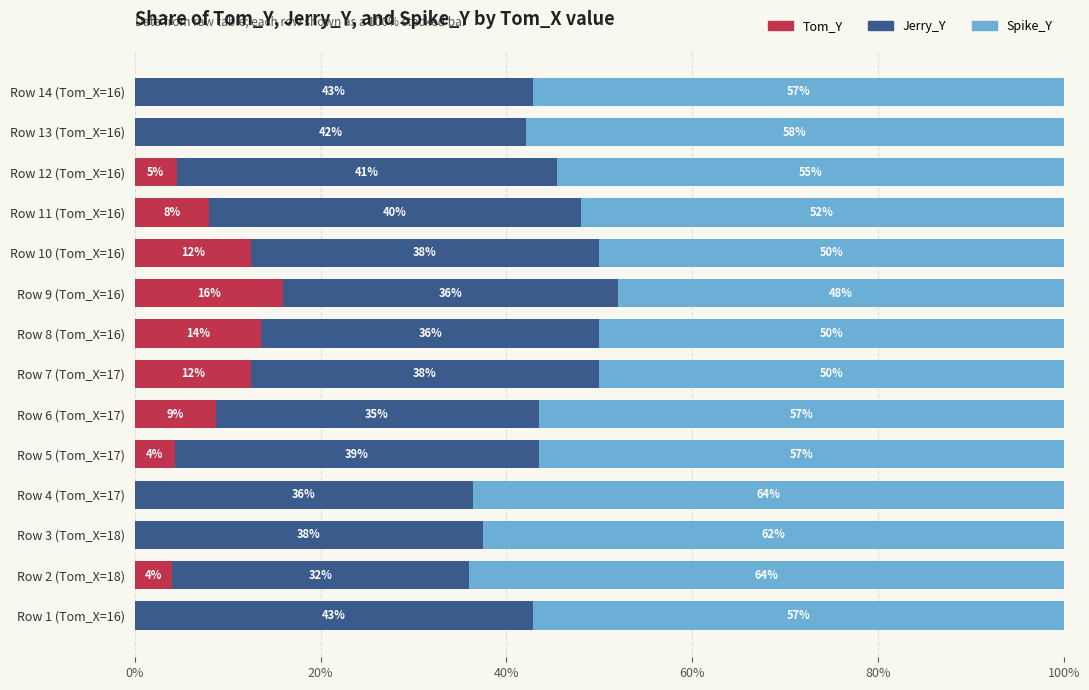

Which category has the highest value in the Tom_Y series?

Row 9 (Tom_X=16)